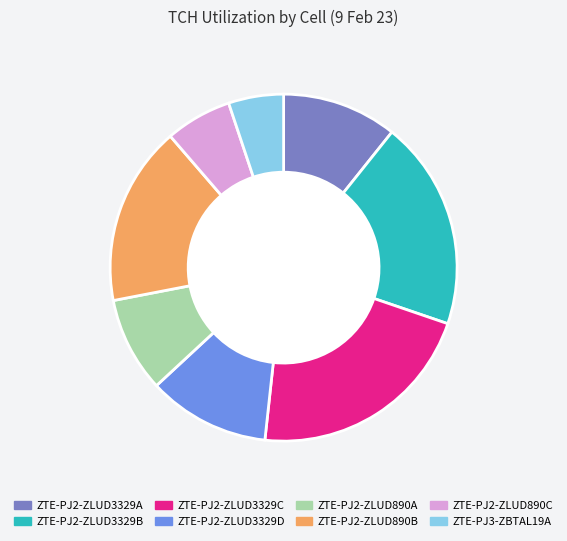

Which has a higher value, ZTE-PJ2-ZLUD890B or ZTE-PJ2-ZLUD890A?

ZTE-PJ2-ZLUD890B